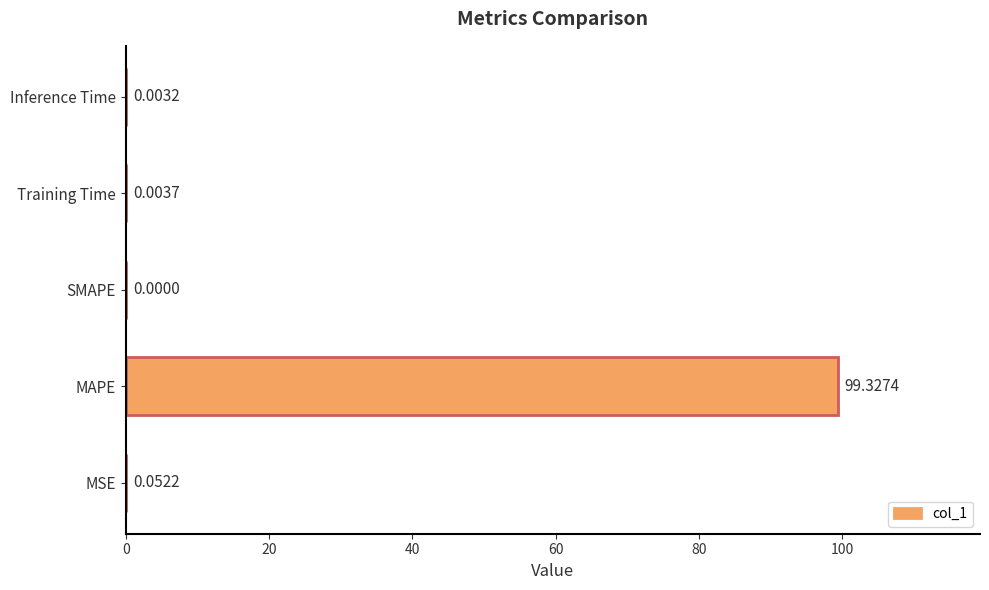

At which category does the chart reach its peak across all series?

MAPE